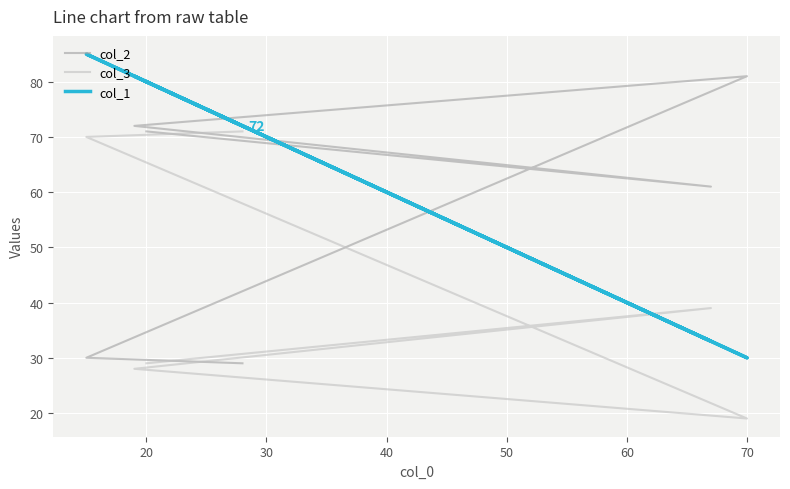

How many series are shown in this chart?

3